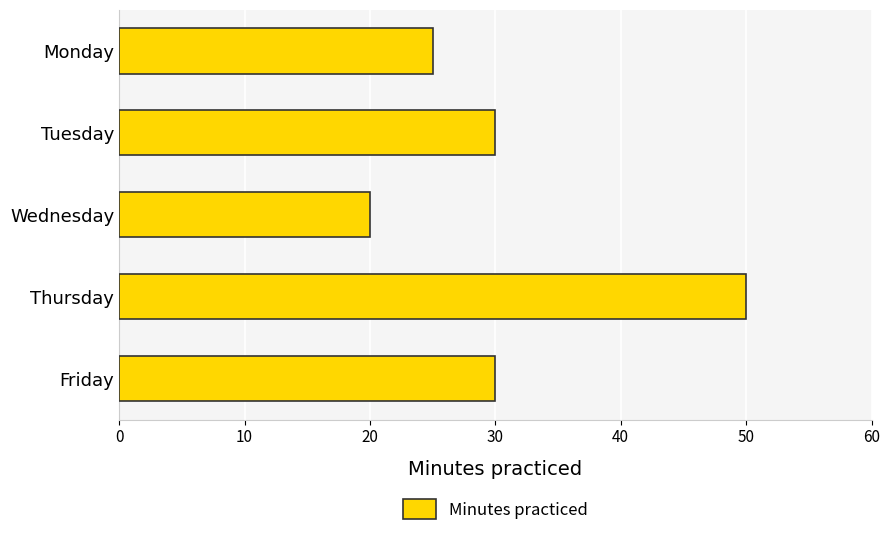

What is the average value?

31